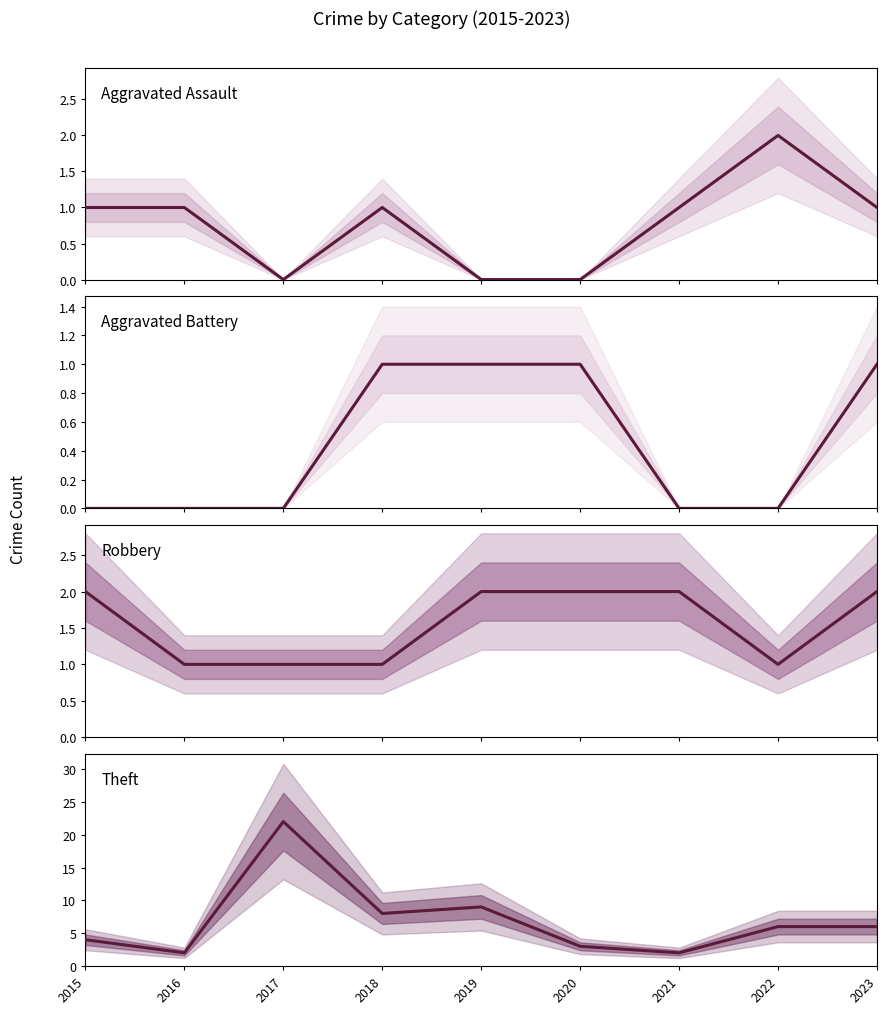

Which has a higher value, 2023 or 2015?

2023